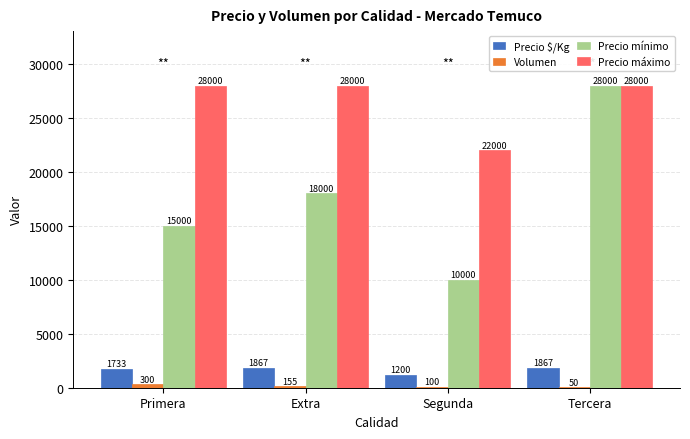

Read the Precio mínimo value at Tercera.

28000